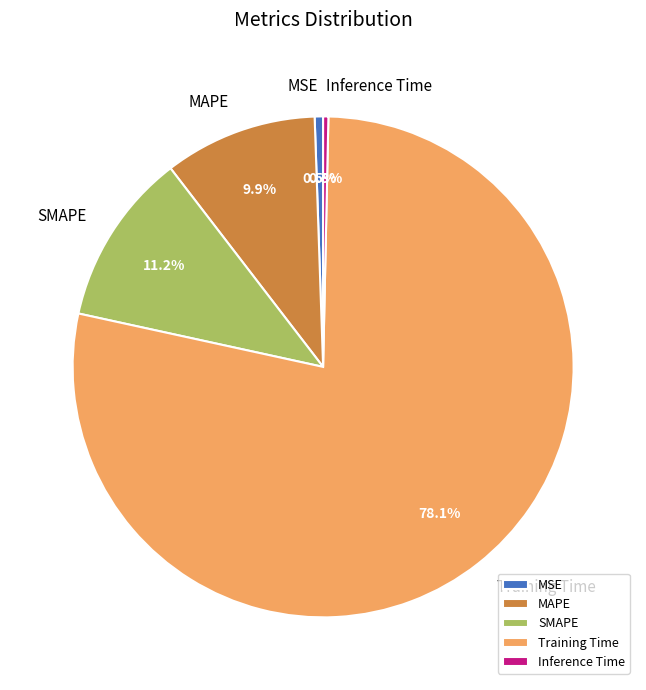

What is the majority slice?

Training Time